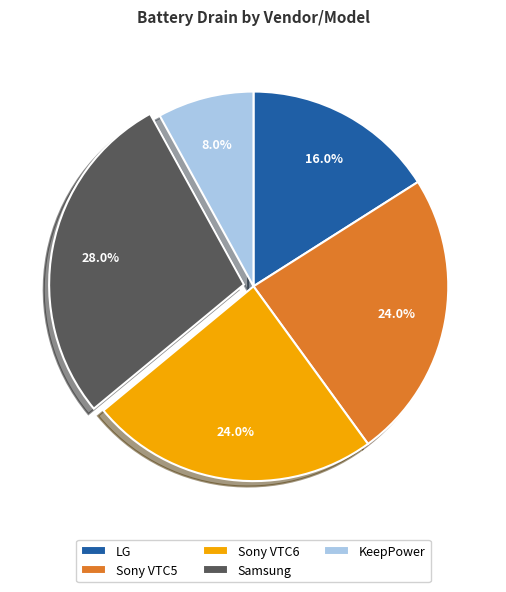

What is the ratio of the value at Sony VTC5 to the value at Sony VTC6?

1.0